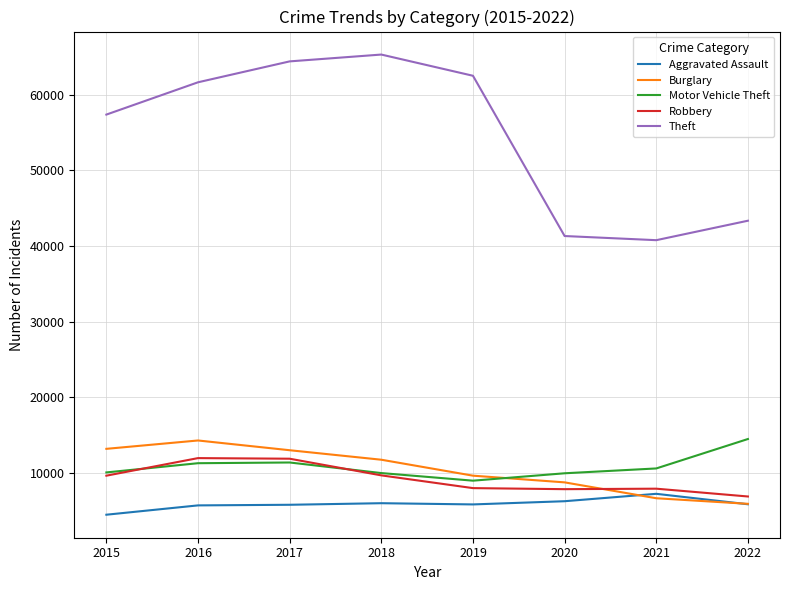

Which series has the widest spread of values?

Theft